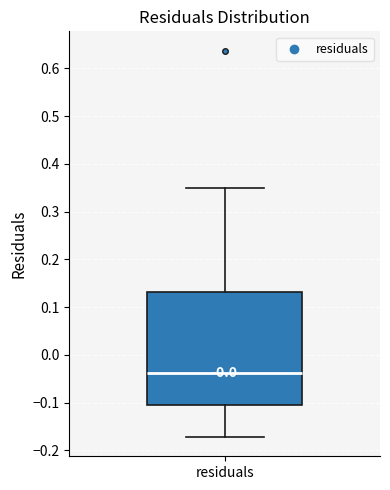

Read this box plot against the y-axis: the position of the median line, the range covered by the box, and the ends of both whiskers. The values are not printed on the chart, so give them approximately, as read against the axis.

median -0.04, box -0.11 to 0.13, whiskers -0.17 to 0.35